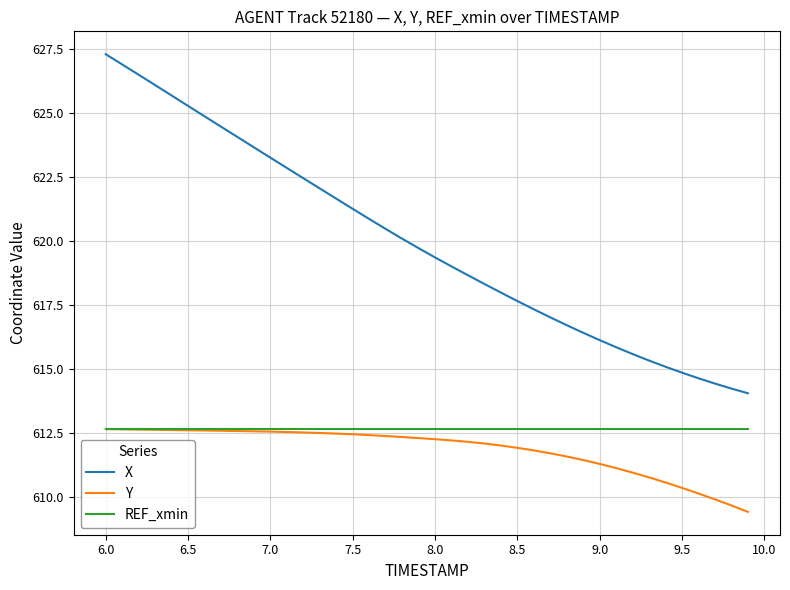

What is the maximum value shown in the chart?

627.3